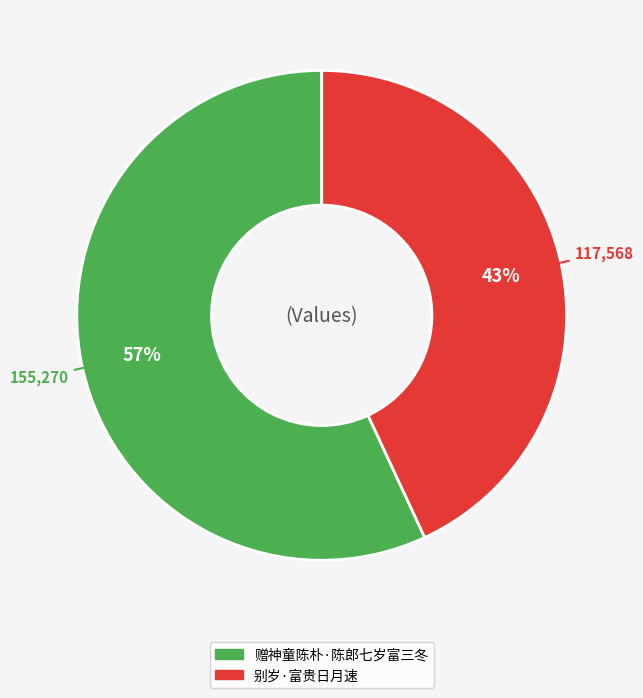

Which has a higher value, 别岁·富贵日月速 or 赠神童陈朴·陈郎七岁富三冬?

赠神童陈朴·陈郎七岁富三冬